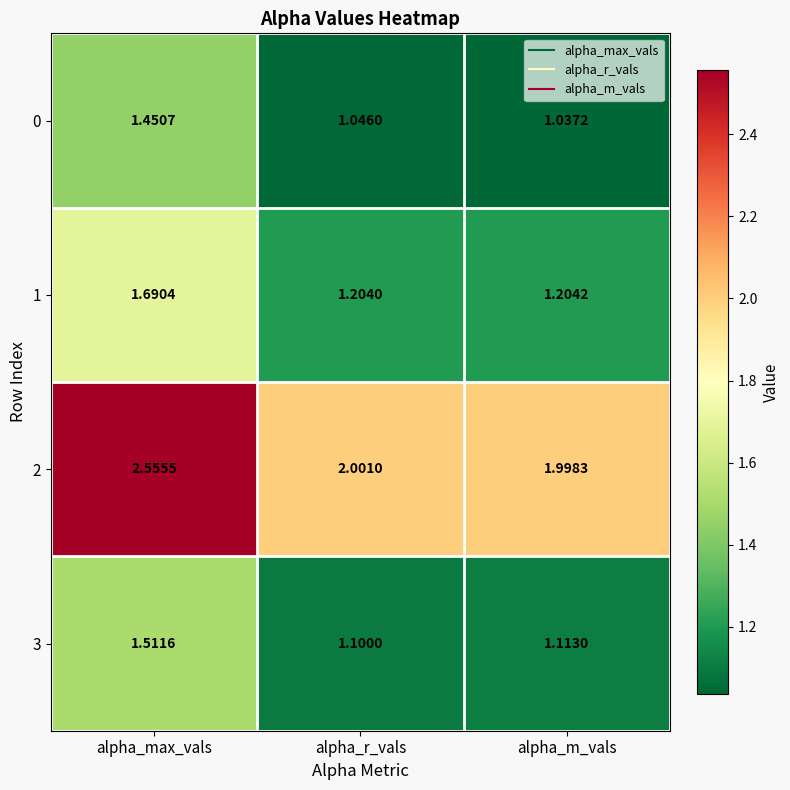

At which label does 3 reach its minimum?

alpha_r_vals